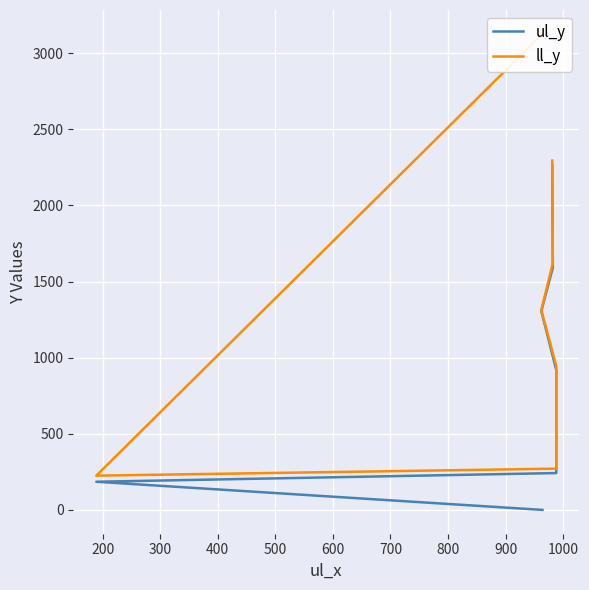

Reading left to right, what are all the values shown in this chart?

ul_y: 0	185	242	918	1306	1591	2265
ll_y: 3127	225	271	945	1312	1622	2294